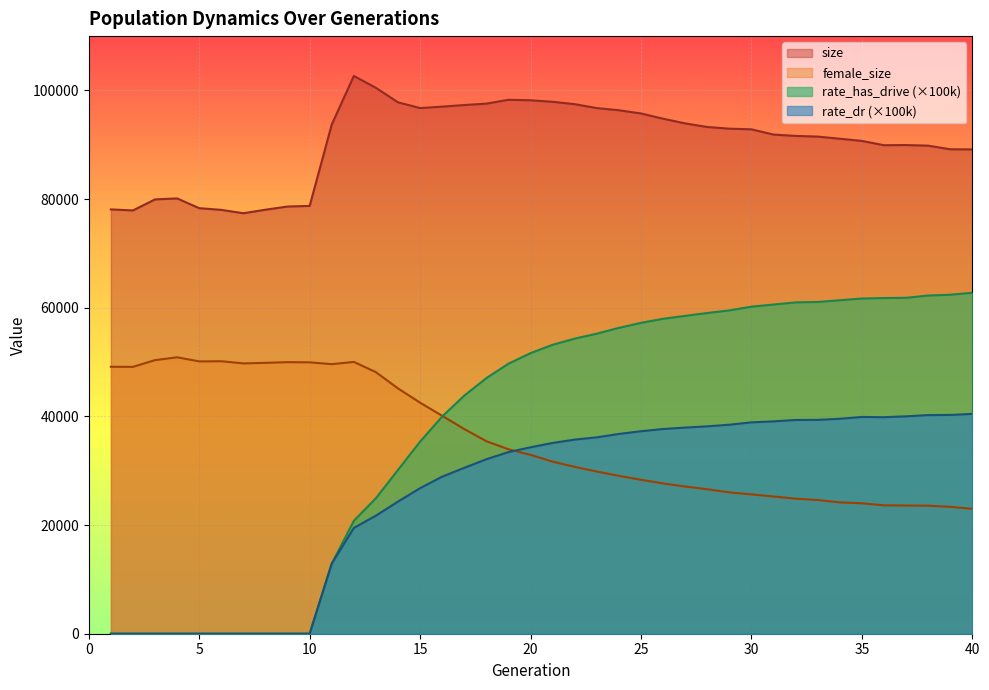

At which label does size reach its minimum?

7